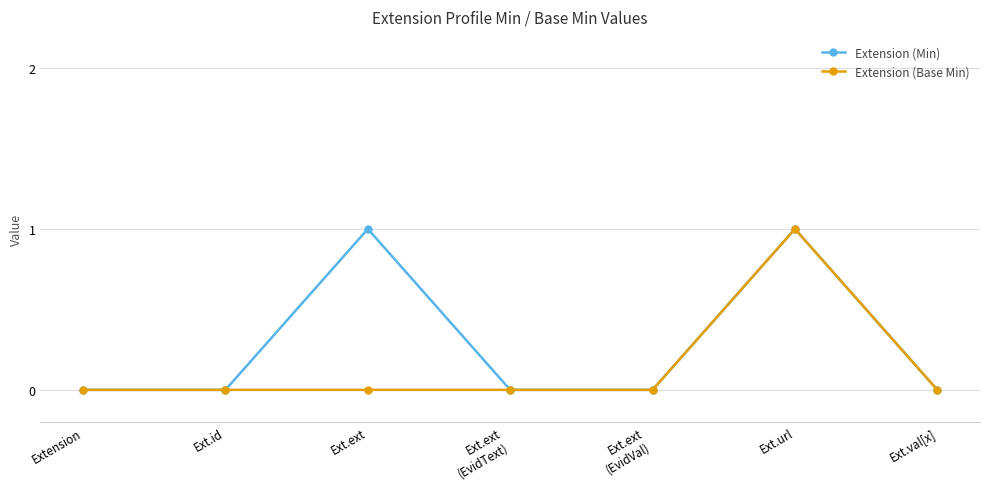

Where is the first local maximum for Extension (Min)?

Ext.ext